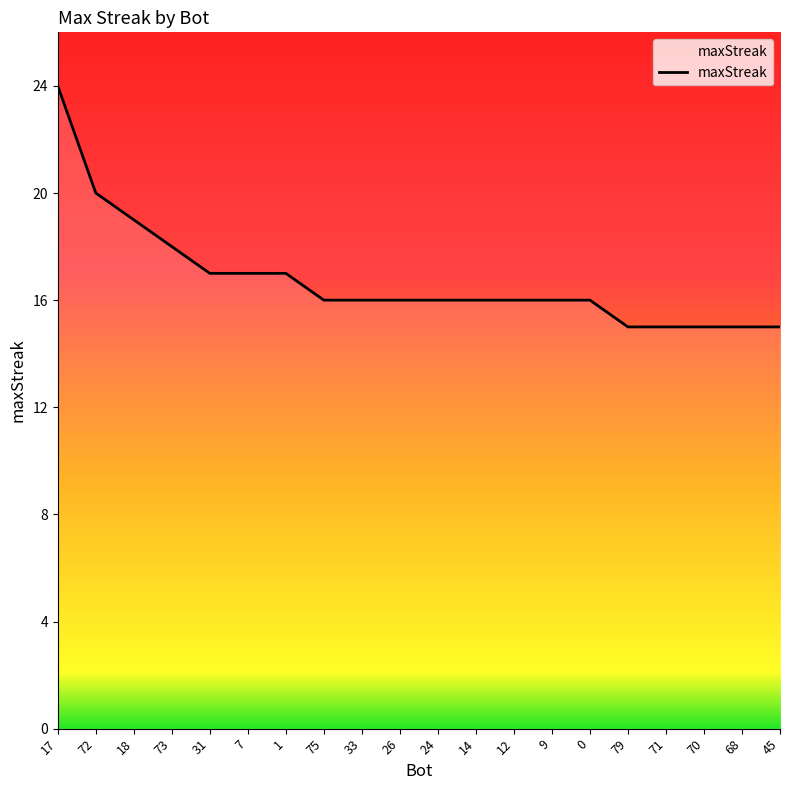

Reading left to right, what are all the values shown in this chart?

17=24	72=20	18=19	73=18	31=17	7=17	1=17	75=16	33=16	26=16	24=16	14=16	12=16	9=16	0=16	79=15	71=15	70=15	68=15	45=15